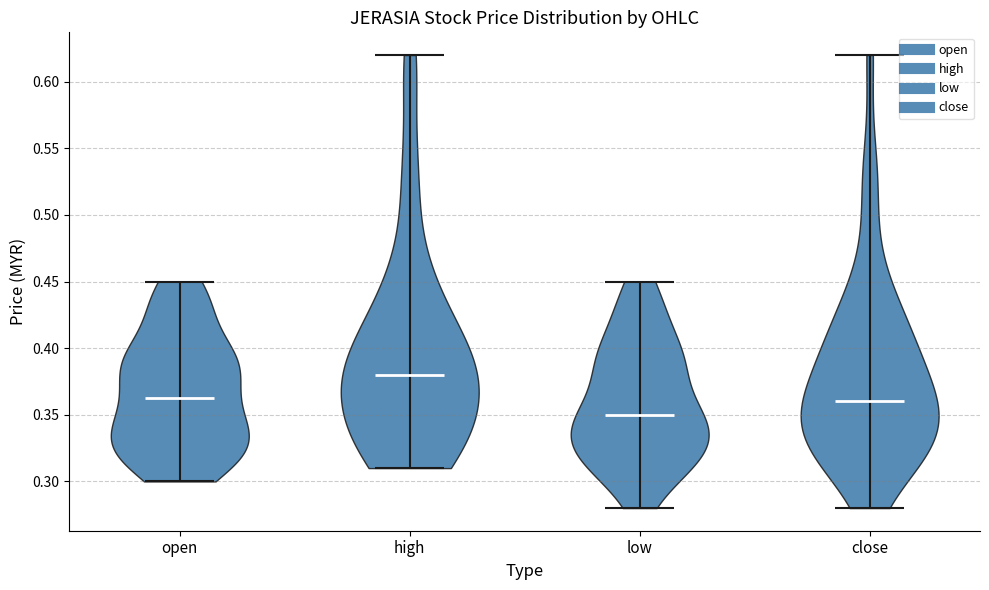

Reading left to right, read every violin against the y-axis: where its median line is, and the lowest and highest points it reaches. The values are not printed on the chart, so give them approximately, as read against the axis.

open: median line 0.365, lowest point 0.300, highest point 0.450
high: median line 0.380, lowest point 0.310, highest point 0.620
low: median line 0.350, lowest point 0.280, highest point 0.450
close: median line 0.360, lowest point 0.280, highest point 0.620